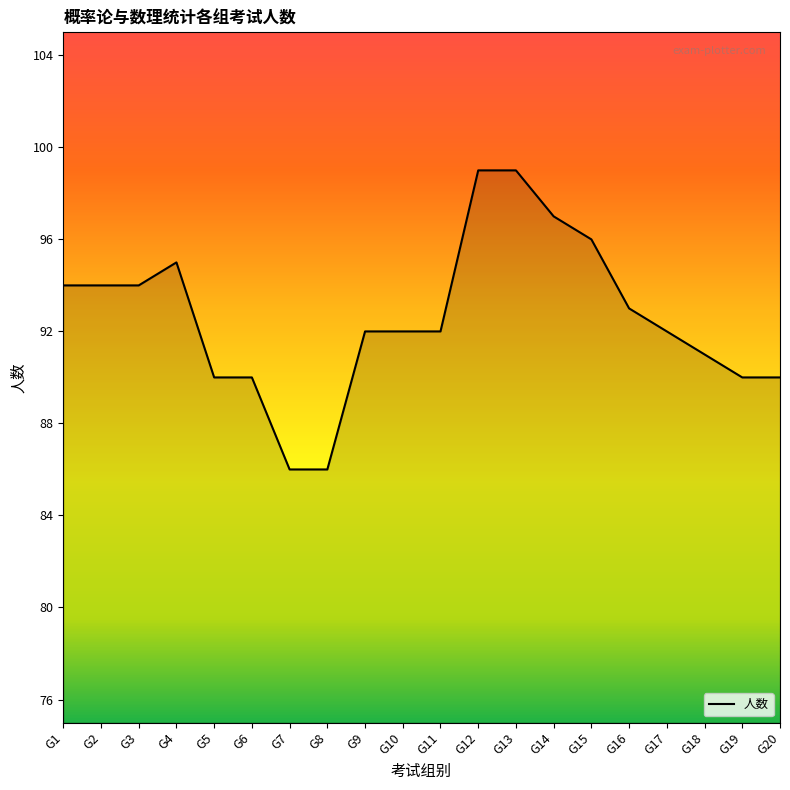

What is the difference between the second highest and second lowest values?

13